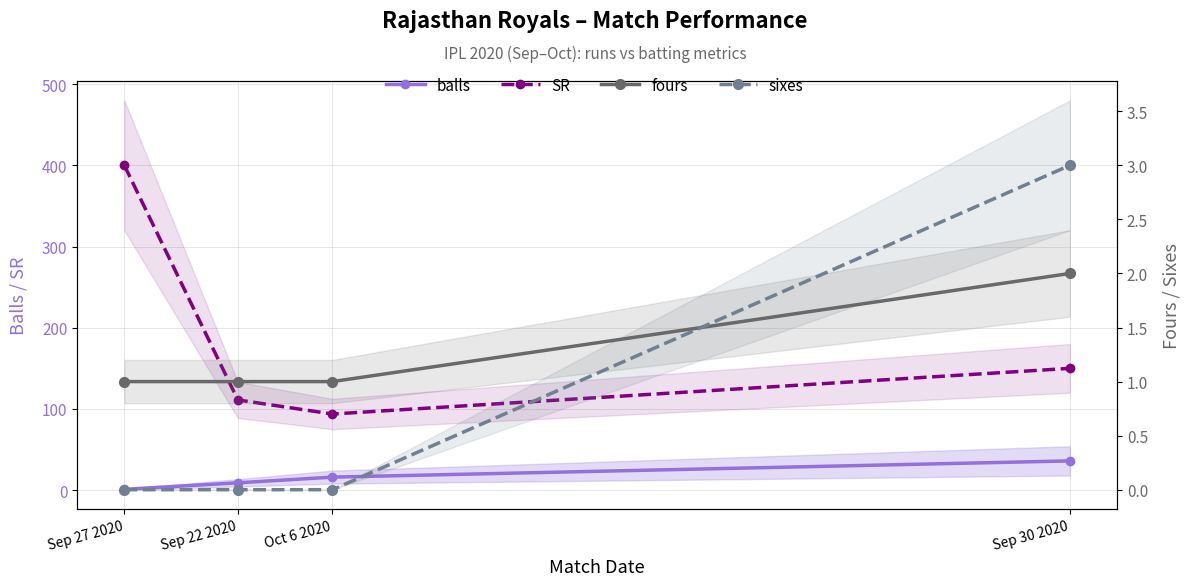

The value of fours at Sep 30 2020 is 3.2. True or false?

False